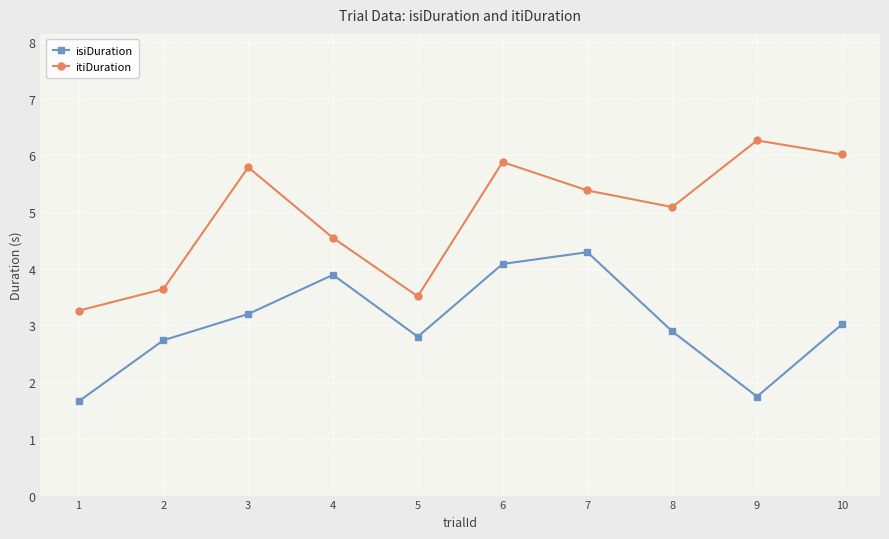

The value of isiDuration at 2 is 0.8. True or false?

False